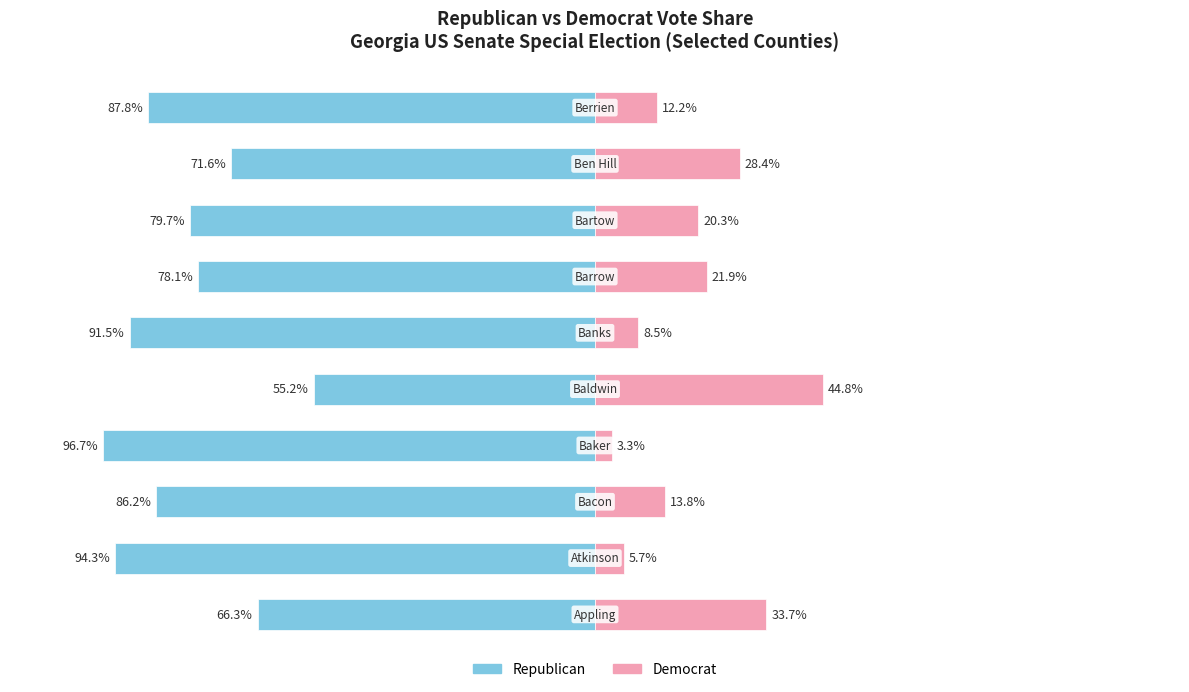

What is the approximate value of Republican at 6?

-78.1